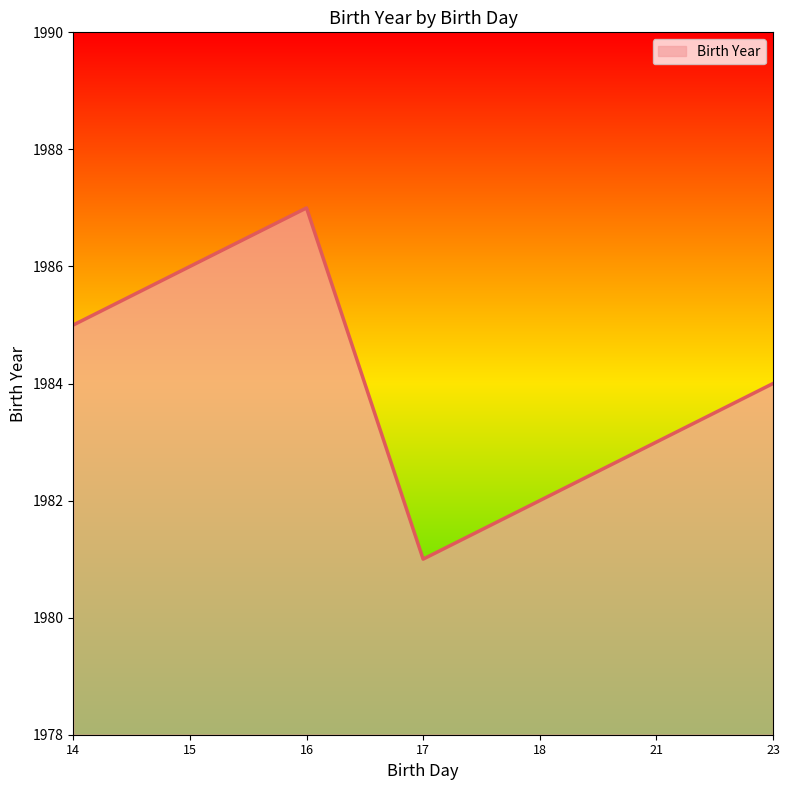

List the labels in order of value, largest first.

16, 15, 14, 23, 21, 18, 17